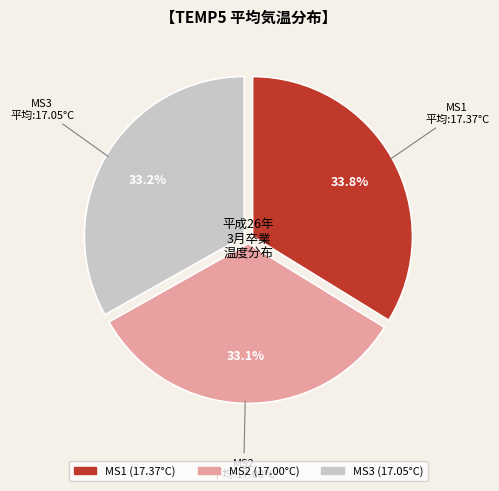

How many slices are in this pie chart?

3